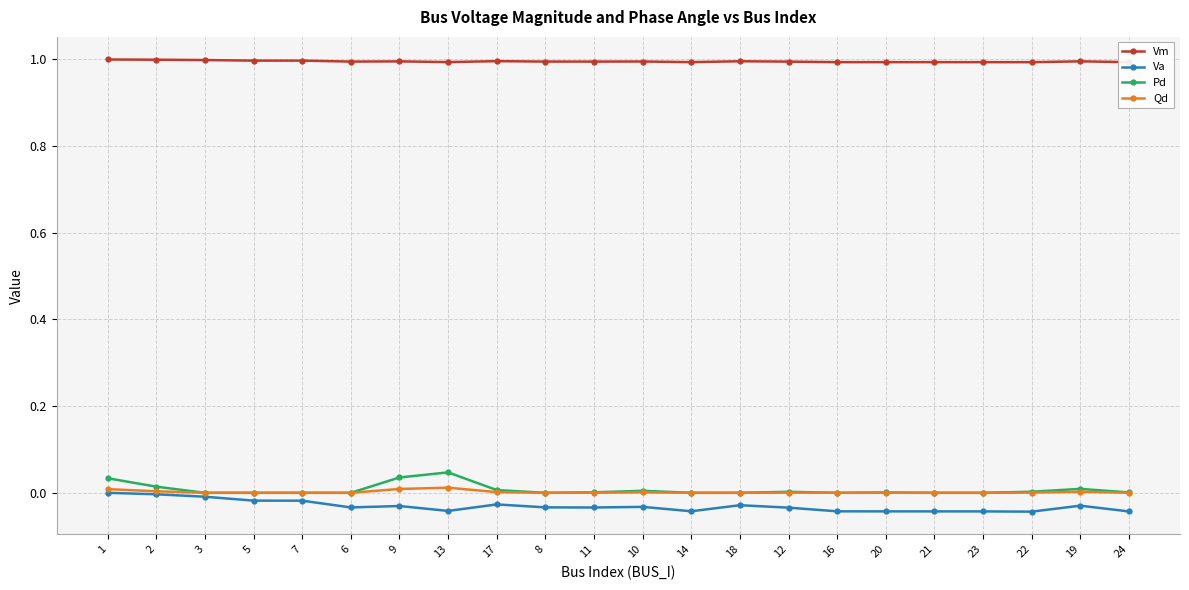

What is the maximum value shown in the chart?

1.0